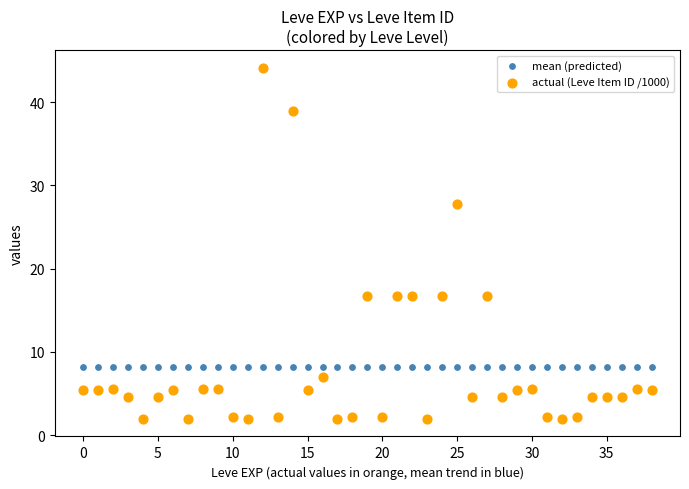

Which series contains the lowest Y value?

actual (Leve Item ID /1000)